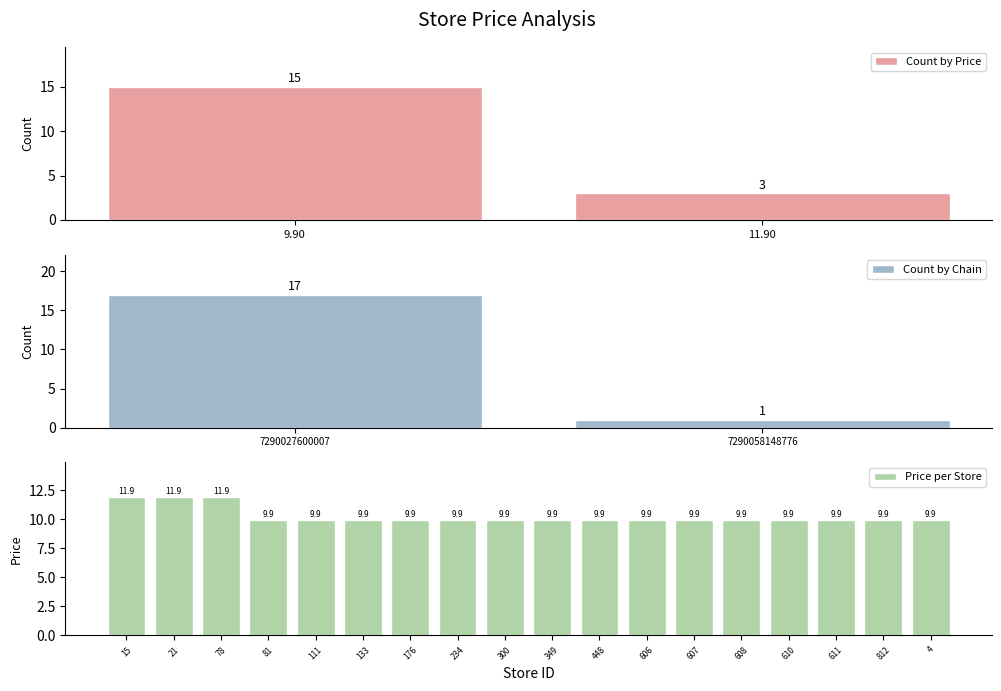

The value at 111 is 13.3. True or false?

False